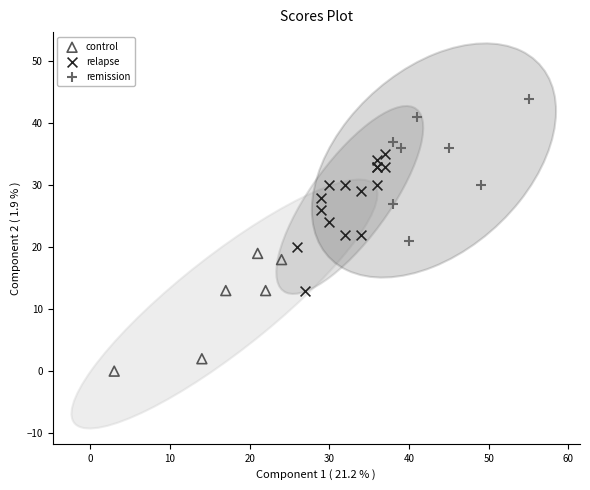

Which series reaches the maximum Y coordinate?

remission